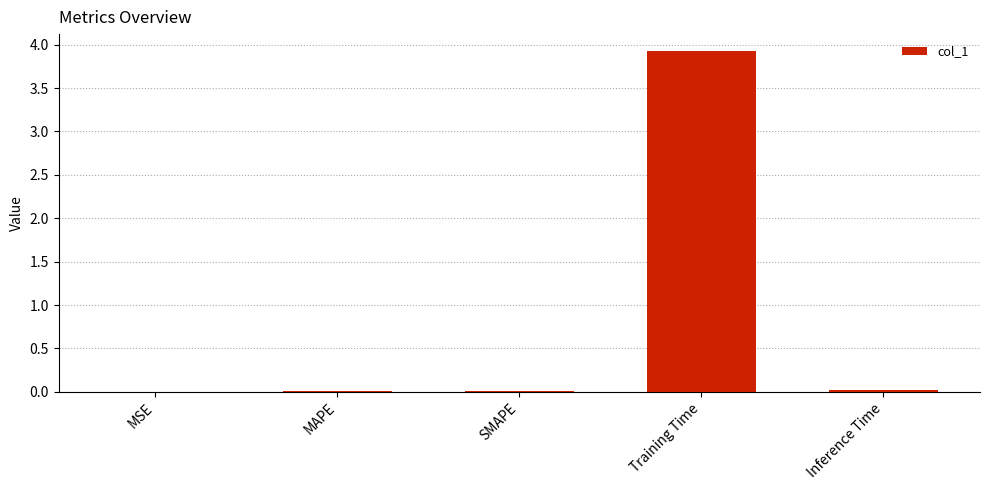

Read the value at Training Time.

3.9